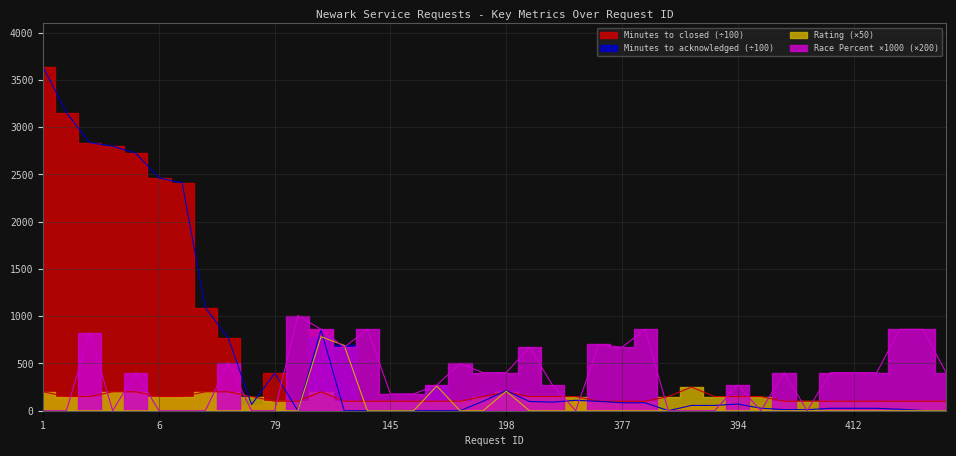

Where does the Minutes to closed series first go above 70?

1